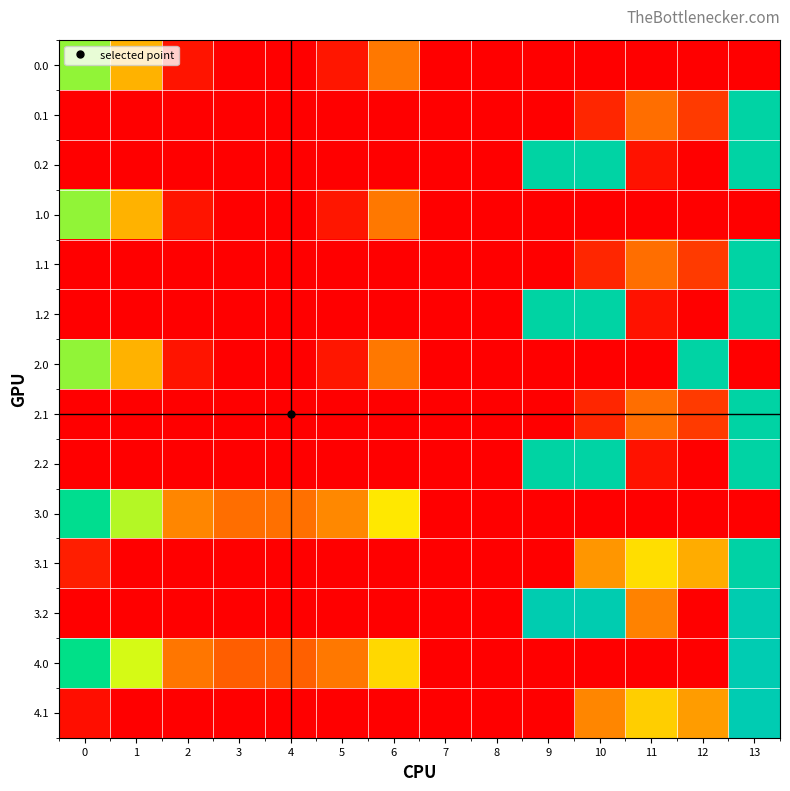

Which label corresponds to the smallest value in the chart?

3